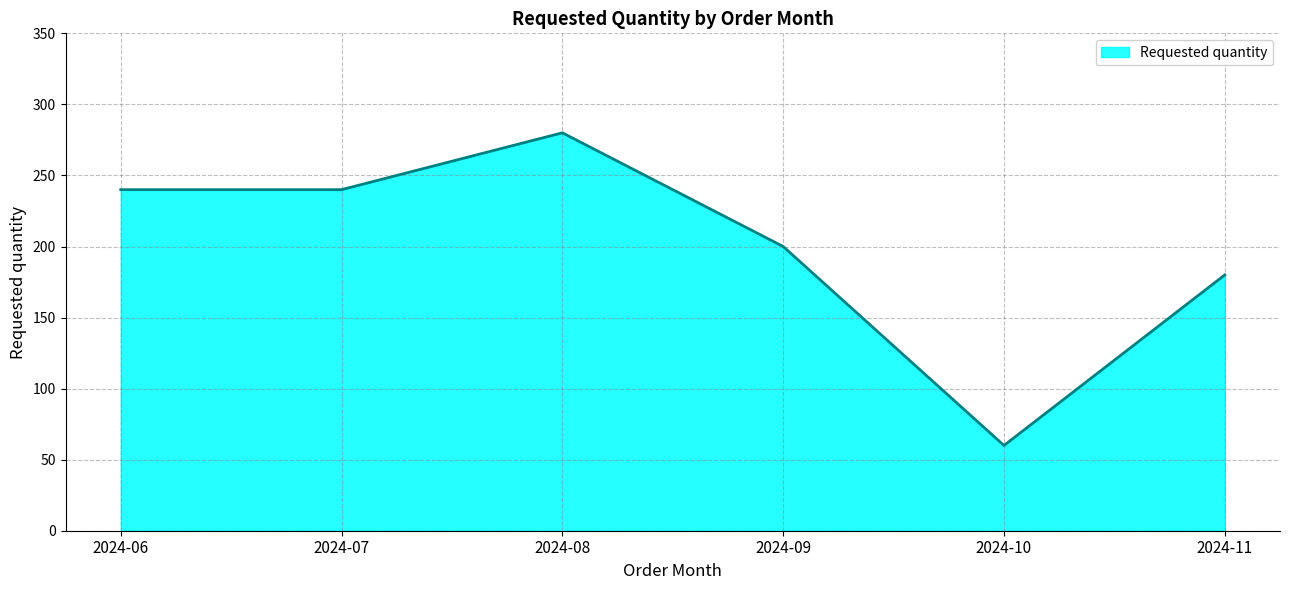

Count the number of data series in this chart.

1